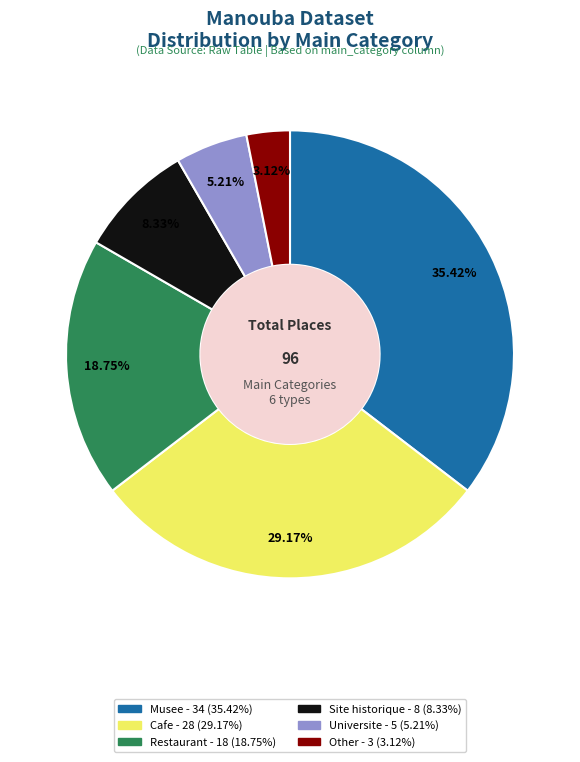

What is the ratio of the value at Site historique to the value at Universite?

1.6